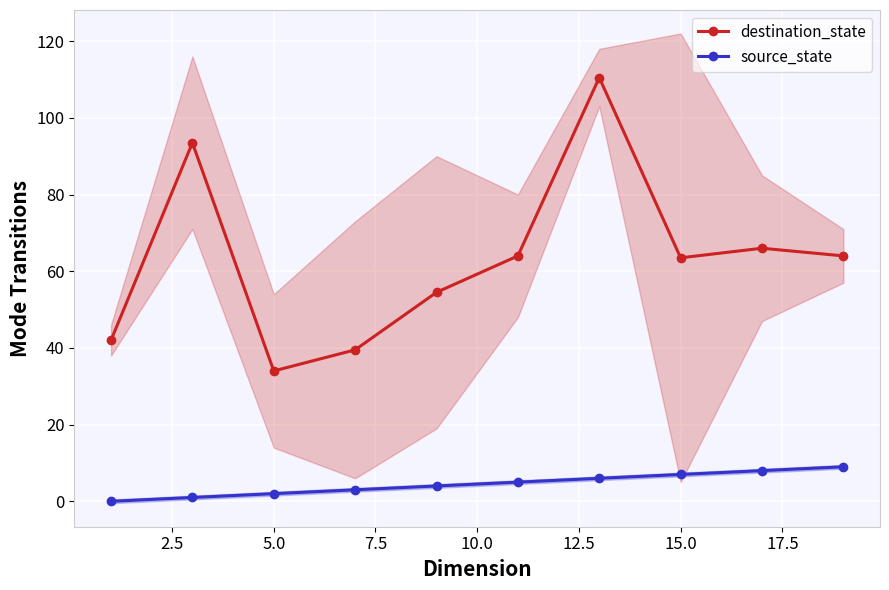

Does the chart display data point markers on the line(s)?

Yes